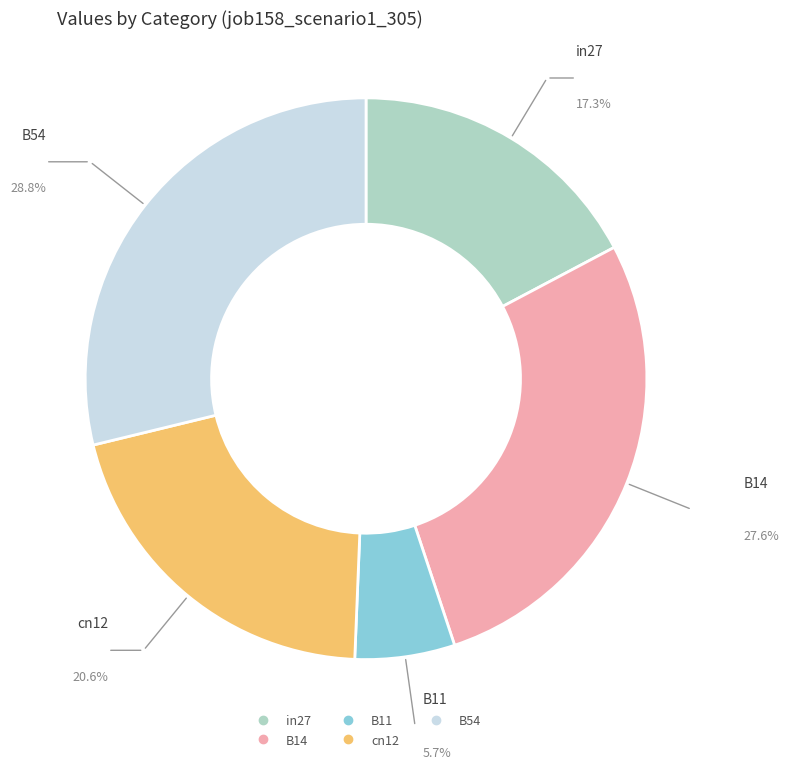

What is the total percentage of B11 and in27?

23.0%